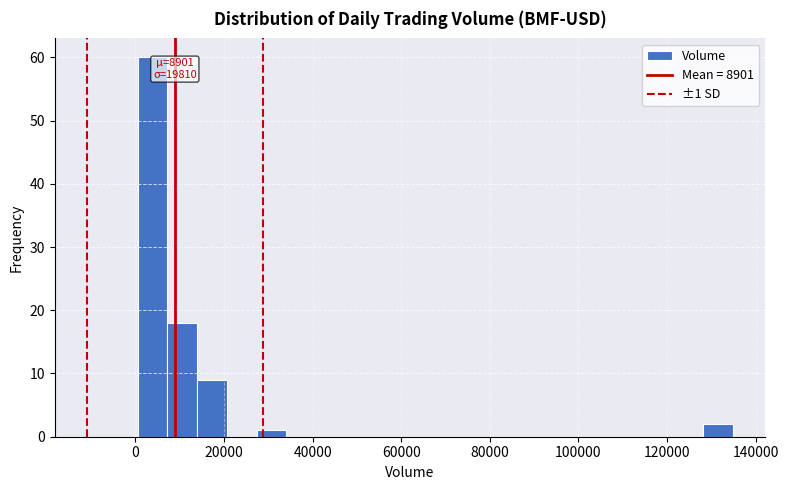

Read against the x-axis, roughly where is the centre of the tallest bar?

4000